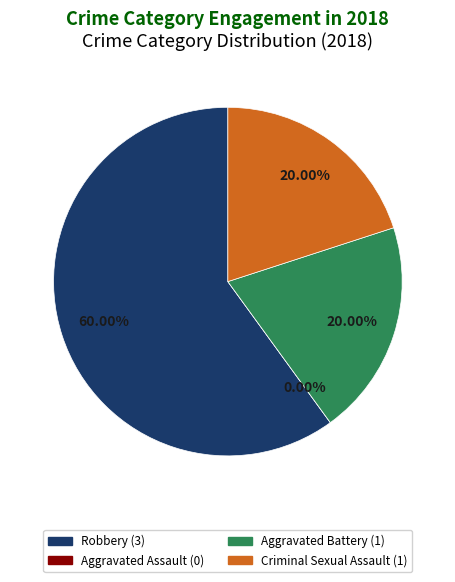

Rank the categories by value from highest to lowest.

Robbery, Aggravated Battery, Criminal Sexual Assault, Aggravated Assault